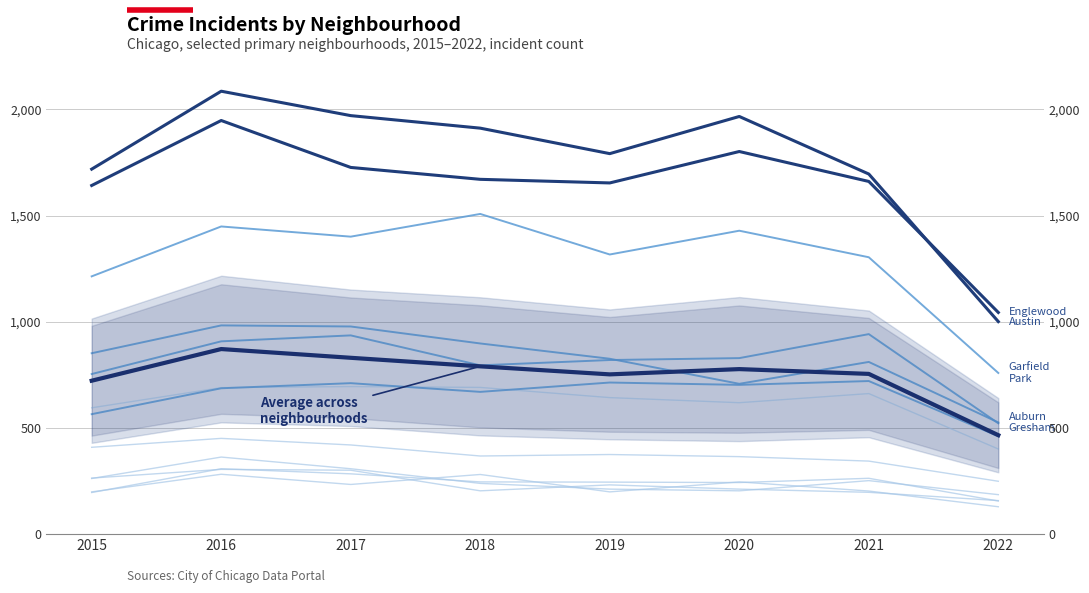

Which has a higher value, 2021 or 2016?

2016